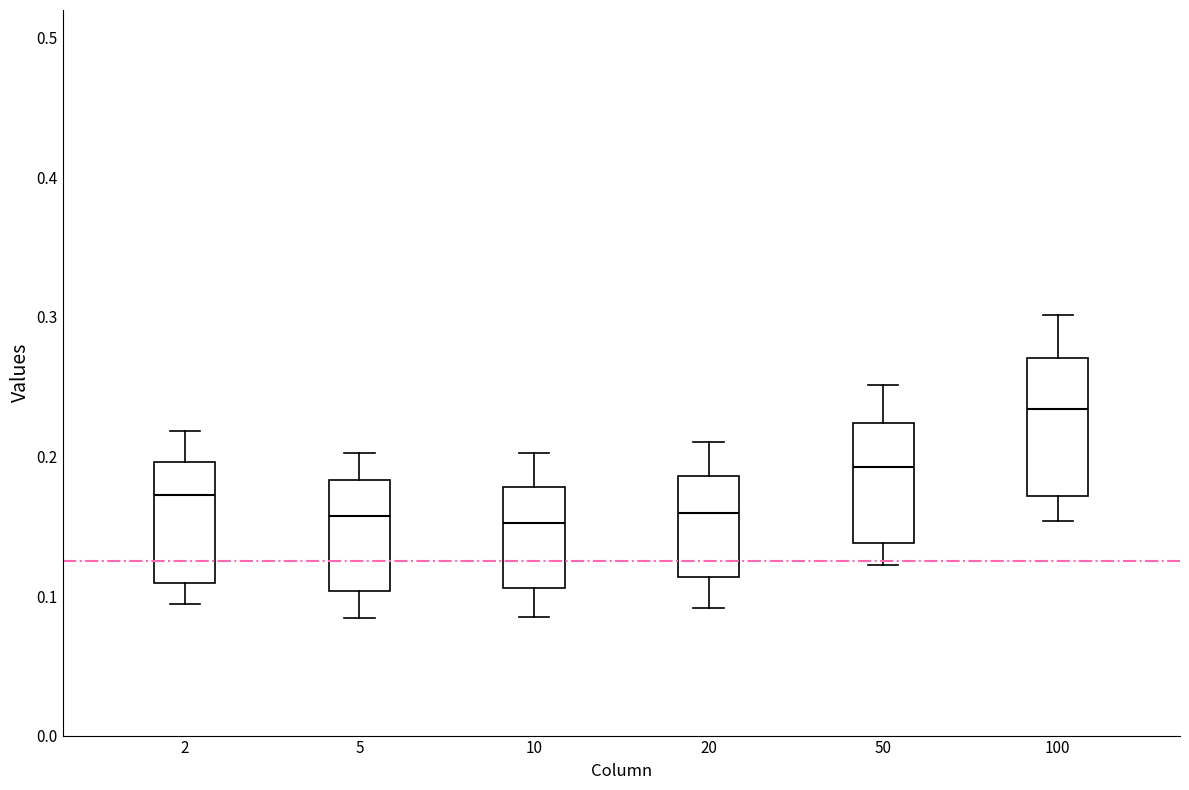

Which box has the highest median line?

100